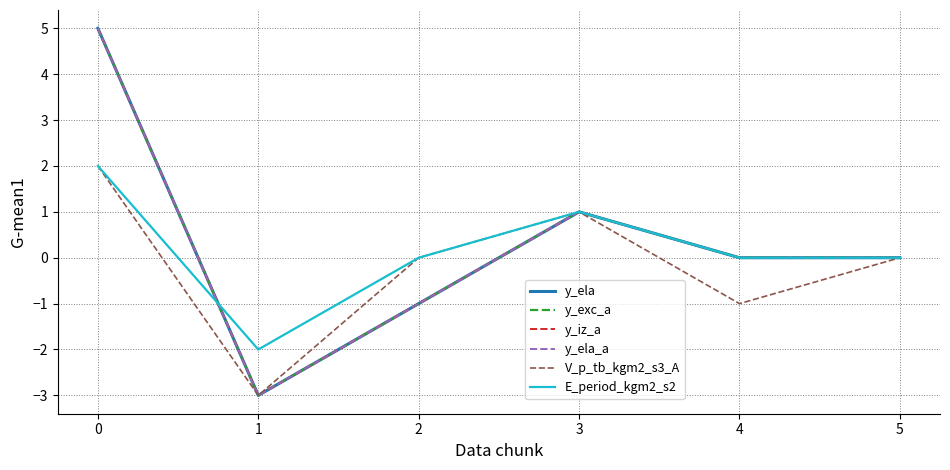

True or false: V_p_tb_kgm2_s3_A has a value of 2 at 1.

False